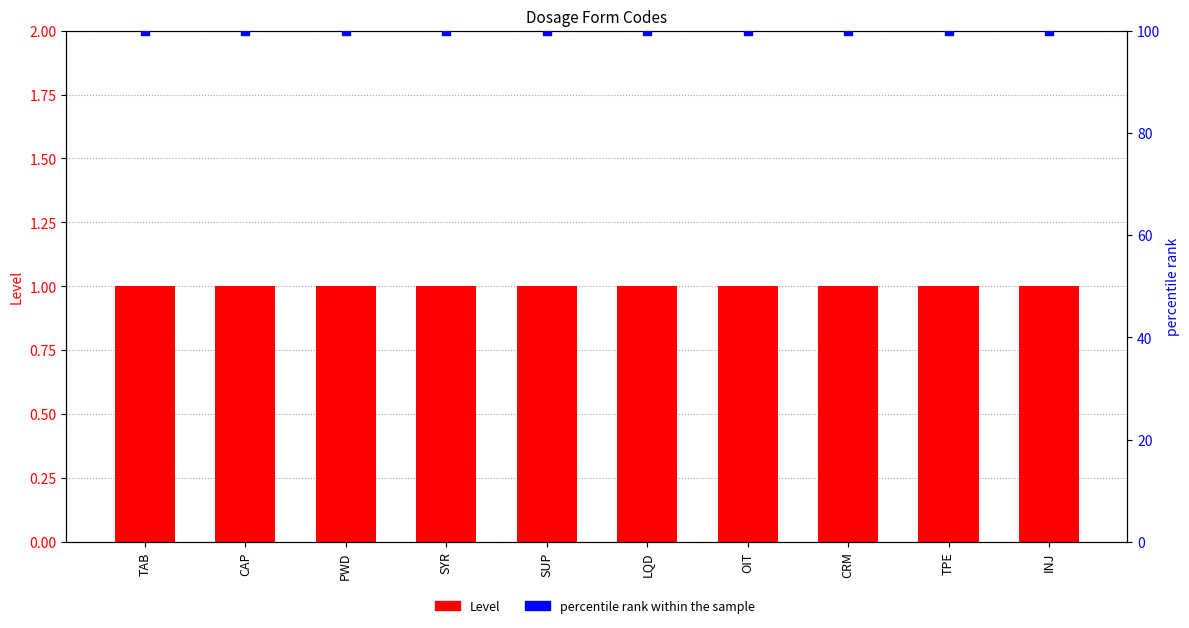

At how many categories does at least one series exceed 14?

10